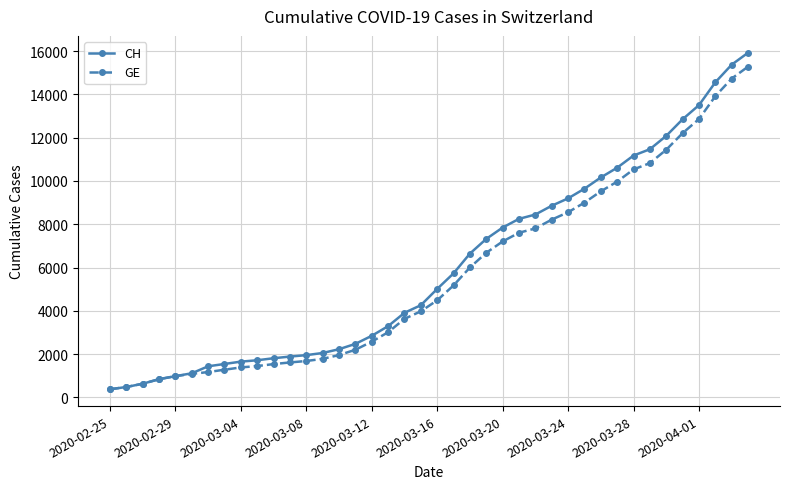

Which series has the largest range (max minus min)?

CH